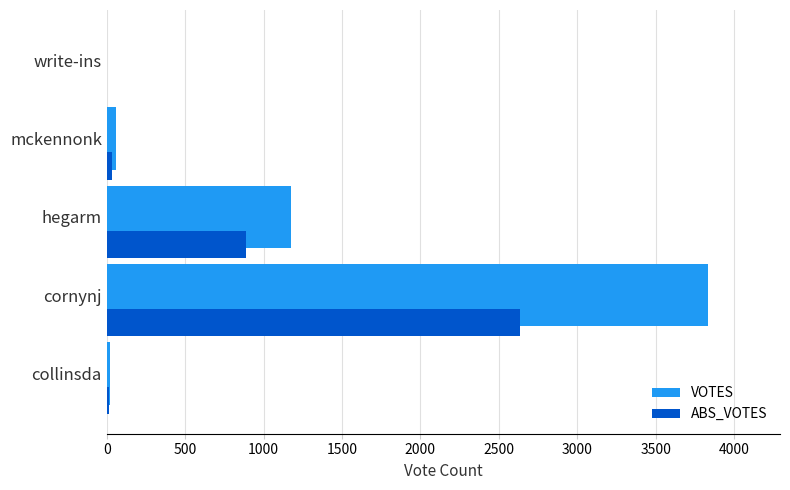

What is the sum of all VOTES values?

5089